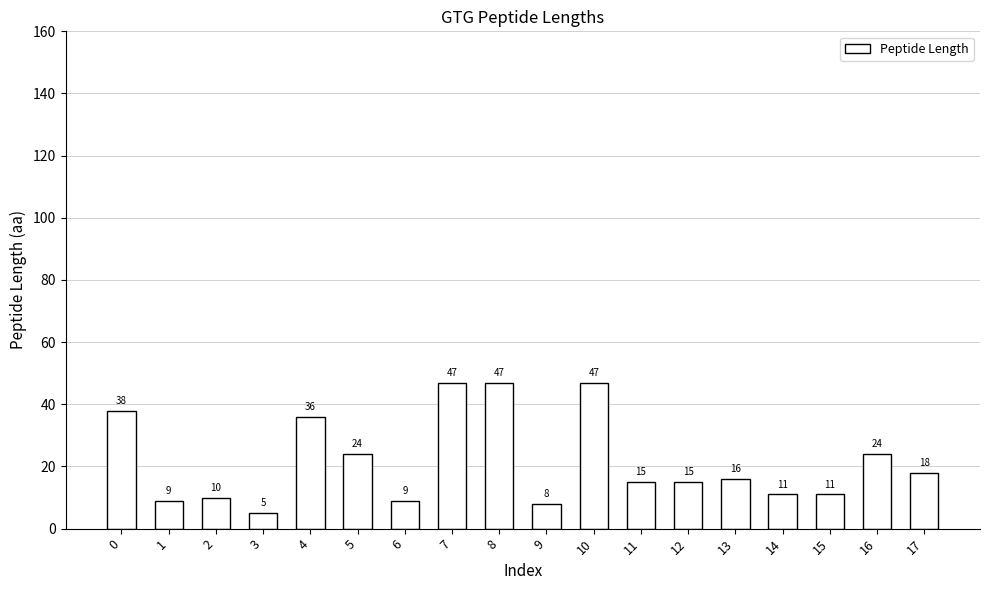

True or false: the data shows 11 at 4.

False